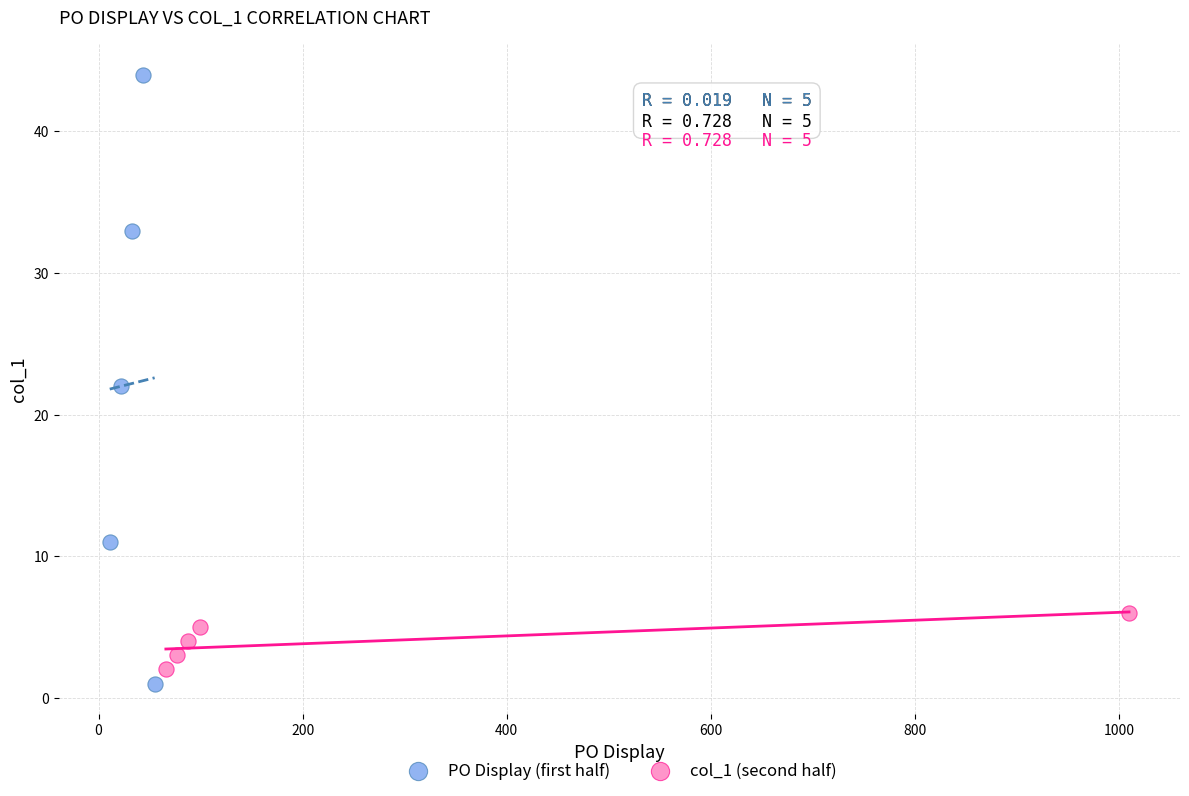

What are all the series names shown in the legend?

PO Display (first half), col_1 (second half)